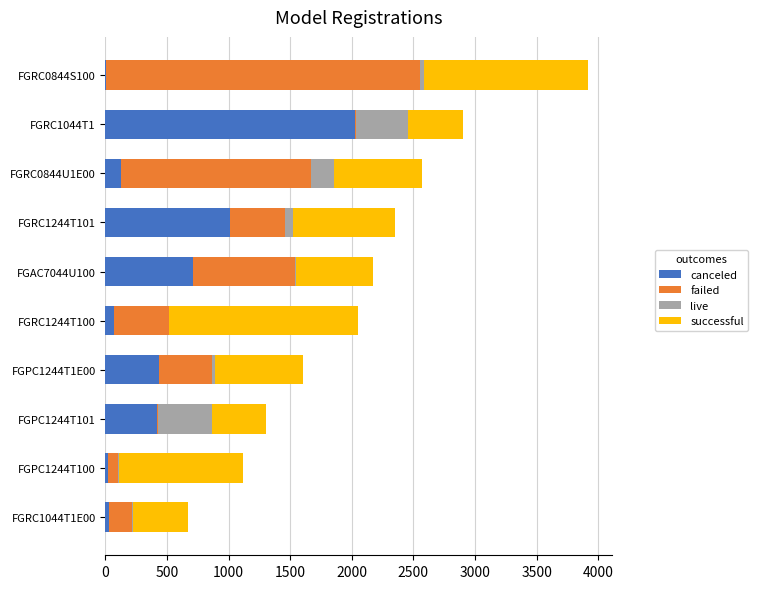

At which category is the sum across all series the highest?

FGRC0844S100